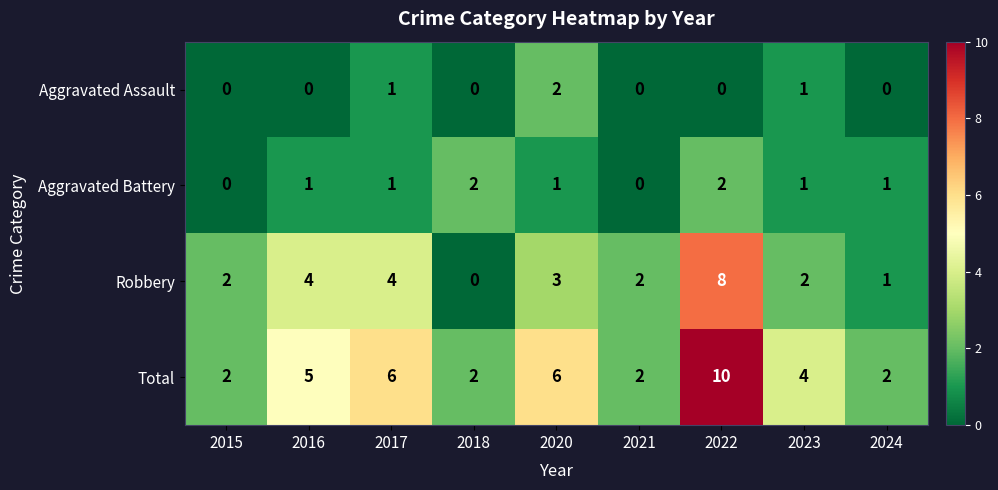

What is the sum of all Total values?

39